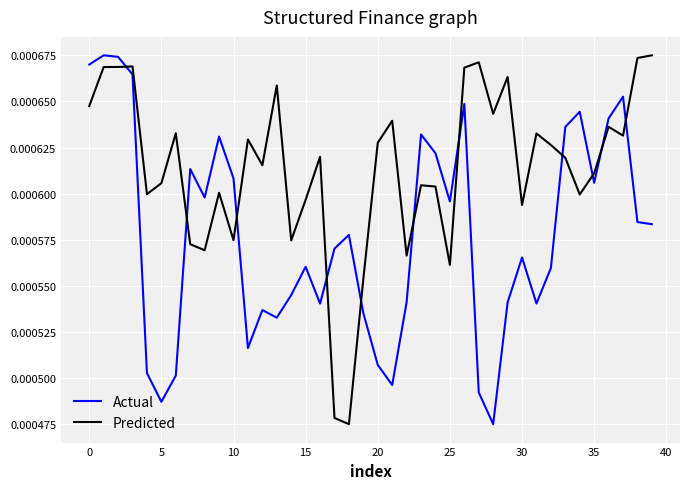

True or false: Actual has more than 1 interior local peaks.

True